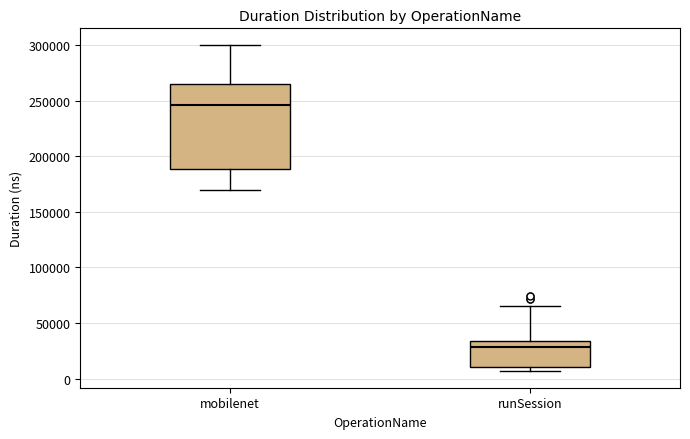

Comparing the boxes themselves (not the whiskers), which one is the tallest?

mobilenet